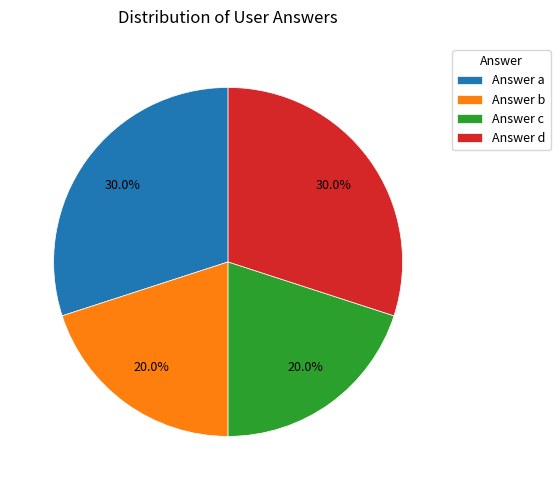

What is the ratio of the value at Answer a to the value at Answer b?

1.5